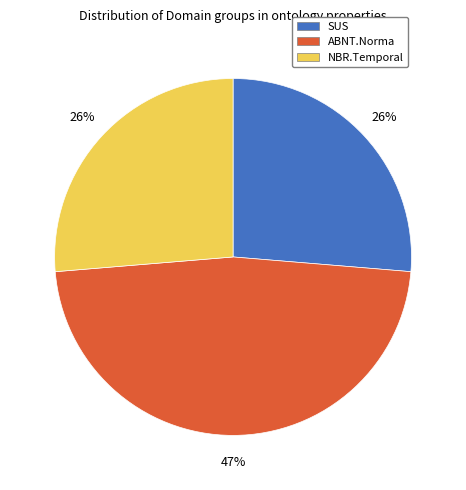

How many segments does this pie chart have?

3